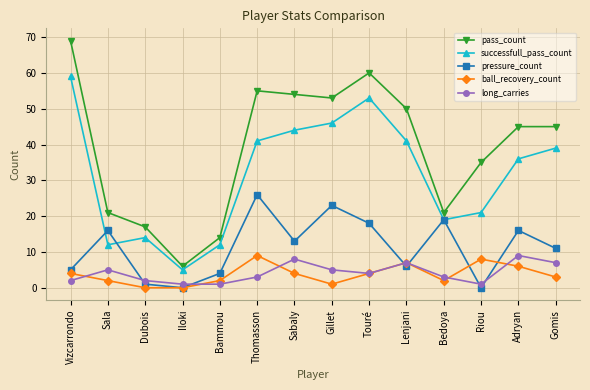

Which series has the largest total across all categories?

pass_count